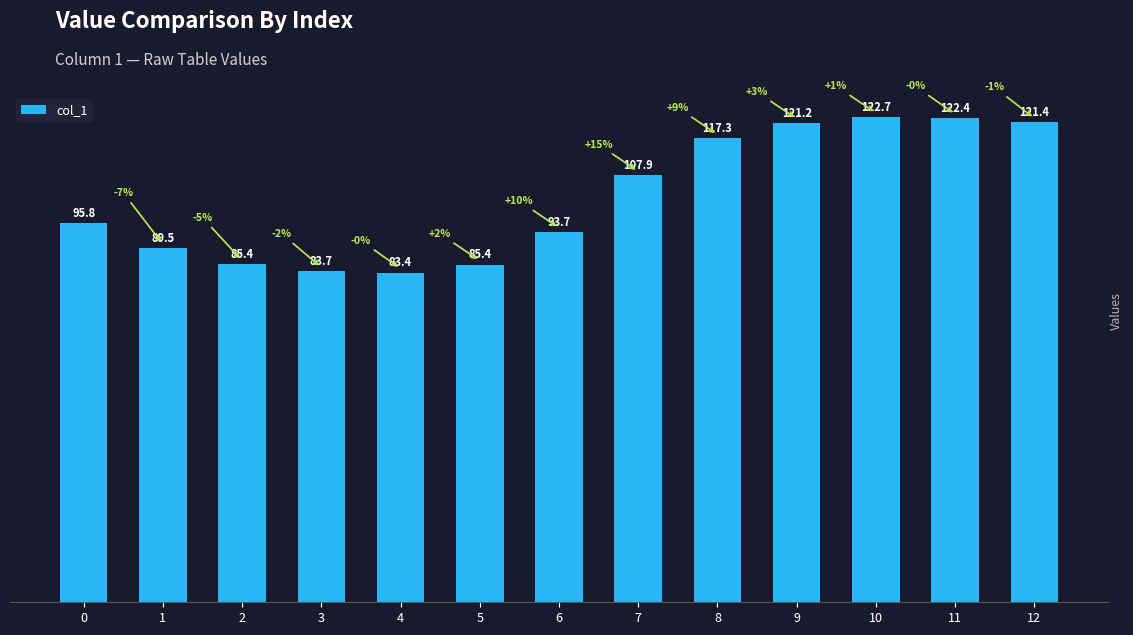

What is the value of the 11th bar from the left?

122.7